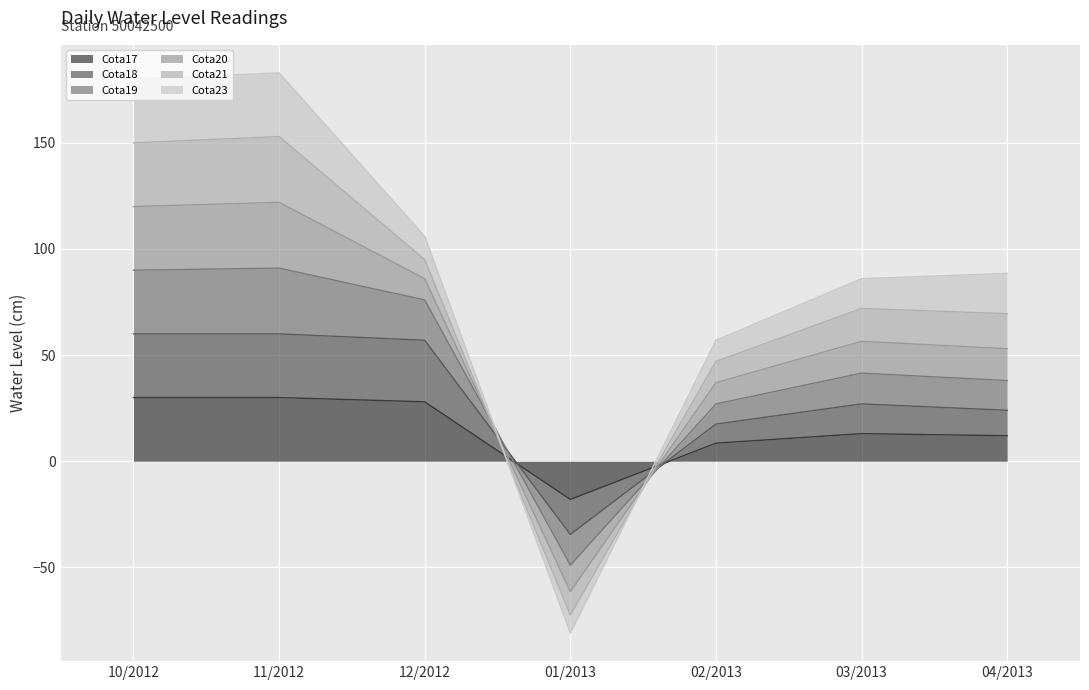

Which series has the widest spread of values?

Cota19